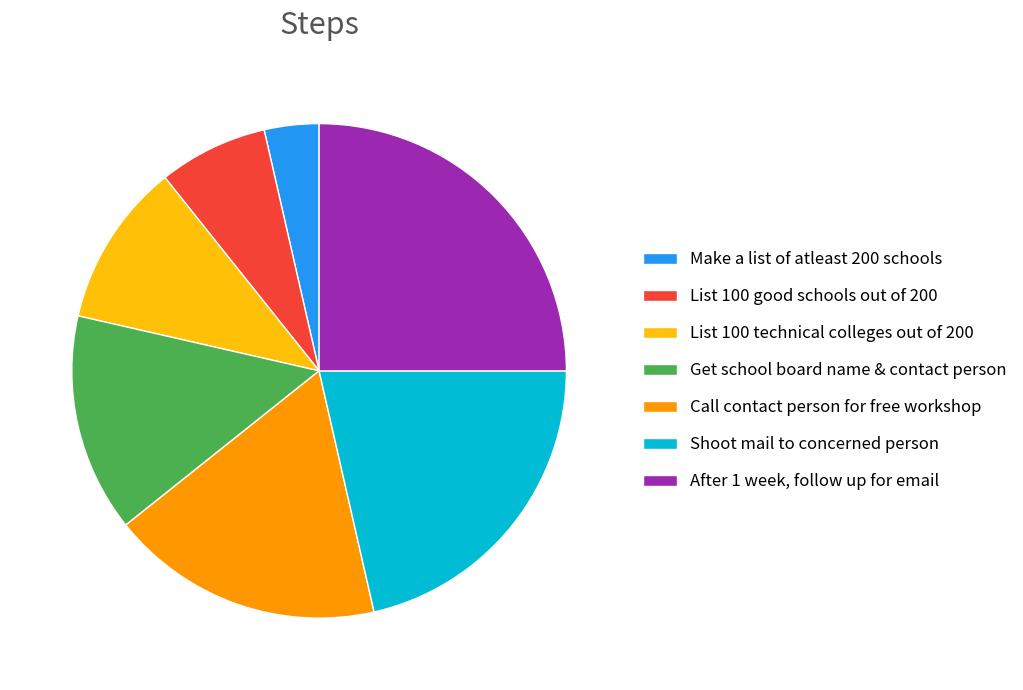

Combined, do Get school board name & contact person and List 100 technical colleges out of 200 account for over 50%?

No